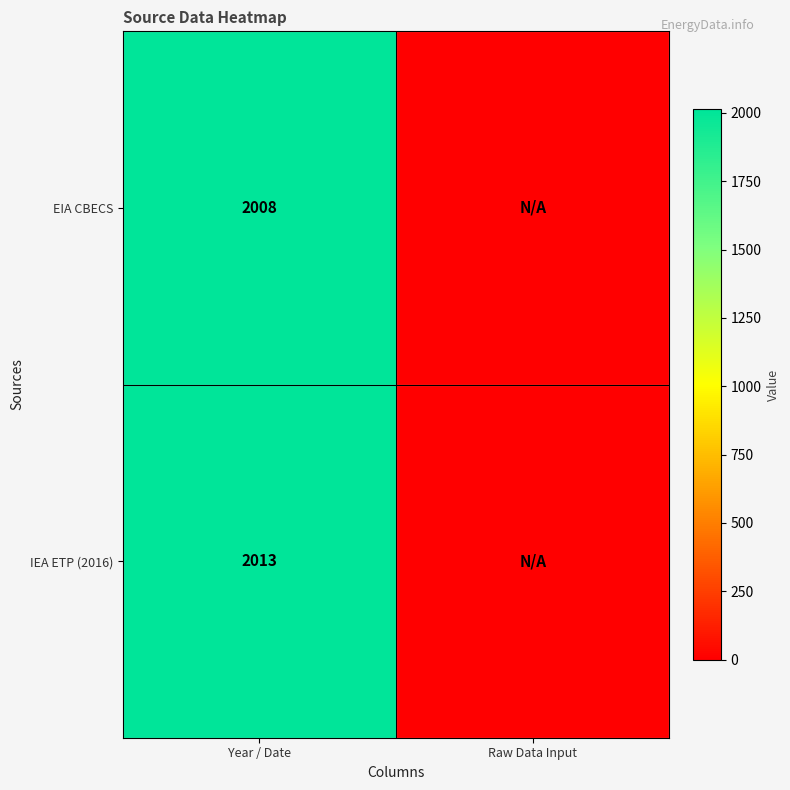

What is the difference between the highest and lowest values at Year / Date?

5